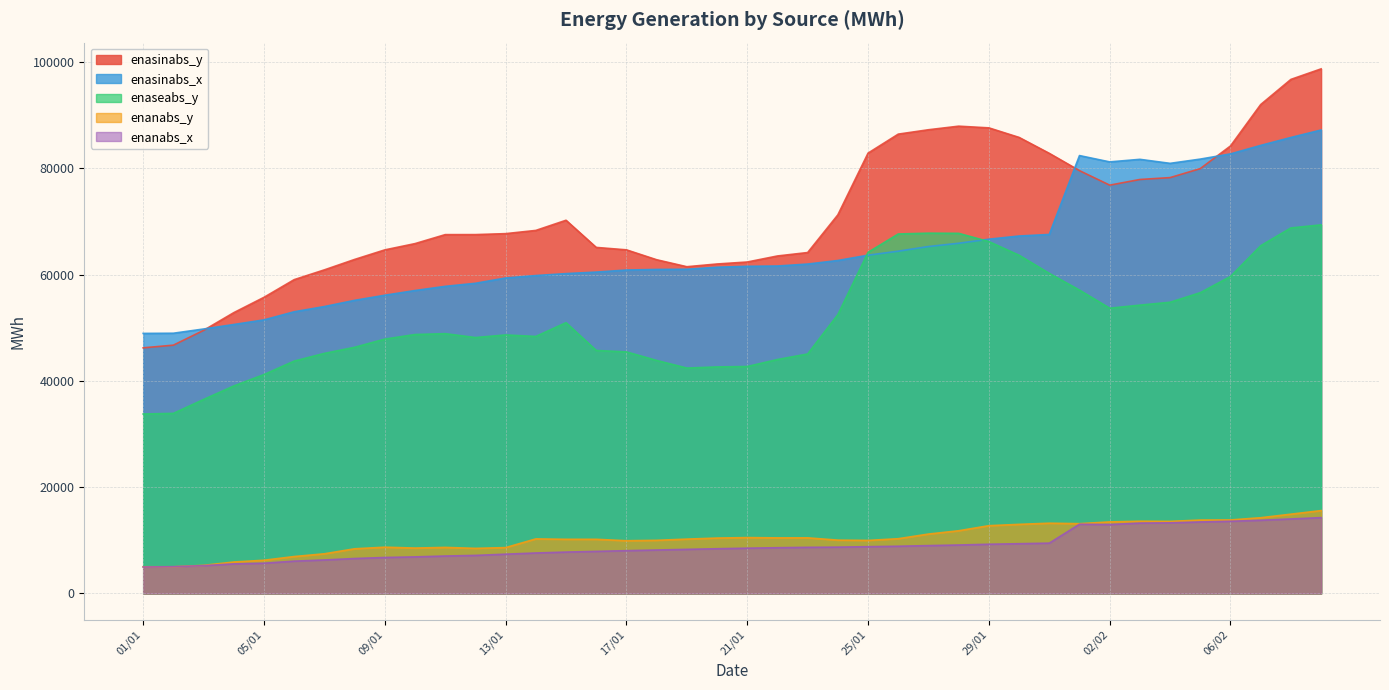

Is the value of enasinabs_y at 08/02 greater than the value of enasinabs_x at 03/01?

Yes